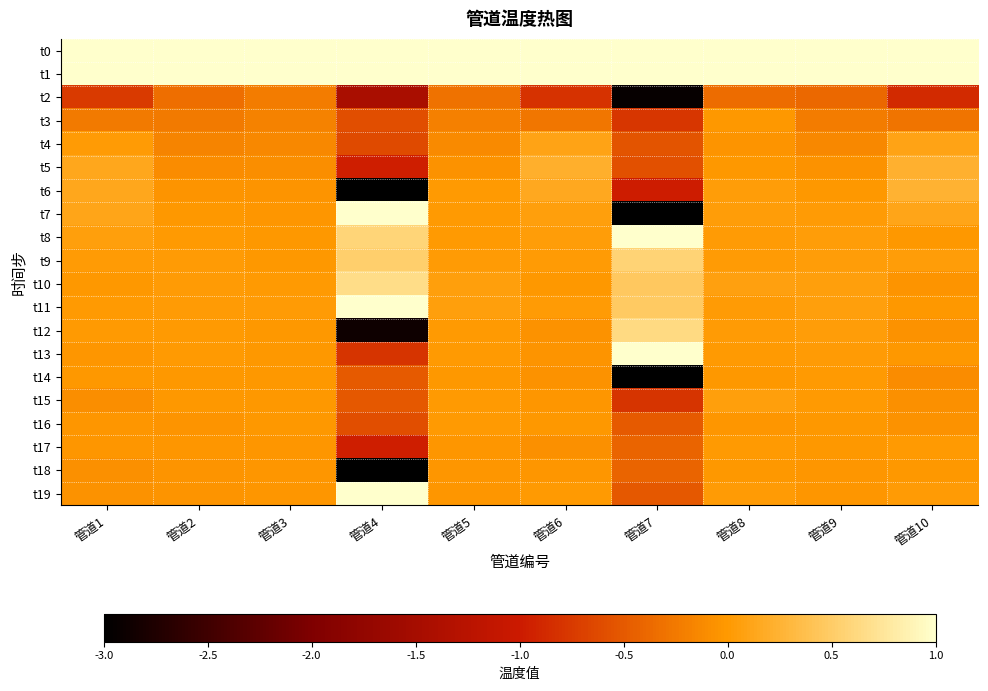

Reading right to left, what are all the values shown in this chart?

t0: 管道10=1.0	管道9=1.0	管道8=1.0	管道7=1.0	管道6=1.0	管道5=1.0	管道4=1.0	管道3=1.0	管道2=1.0	管道1=1.0
t1: 管道10=1.0	管道9=1.0	管道8=1.0	管道7=1.0	管道6=1.0	管道5=1.0	管道4=1.0	管道3=1.0	管道2=1.0	管道1=1.0
t2: 管道10=-0.9	管道9=-0.4	管道8=-0.4	管道7=-2.9	管道6=-0.8	管道5=-0.3	管道4=-1.4	管道3=-0.2	管道2=-0.3	管道1=-0.7
t3: 管道10=-0.3	管道9=-0.2	管道8=-0.0	管道7=-0.8	管道6=-0.3	管道5=-0.2	管道4=-0.6	管道3=-0.2	管道2=-0.2	管道1=-0.2
t4: 管道10=0.1	管道9=-0.1	管道8=-0.0	管道7=-0.5	管道6=0.1	管道5=-0.1	管道4=-0.6	管道3=-0.1	管道2=-0.2	管道1=0.0
t5: 管道10=0.2	管道9=-0.1	管道8=-0.0	管道7=-0.6	管道6=0.2	管道5=-0.1	管道4=-1.0	管道3=-0.1	管道2=-0.1	管道1=0.1
t6: 管道10=0.2	管道9=-0.0	管道8=0.0	管道7=-1.0	管道6=0.2	管道5=0.0	管道4=-3.0	管道3=-0.0	管道2=-0.0	管道1=0.1
t7: 管道10=0.1	管道9=0.0	管道8=0.0	管道7=-3.0	管道6=0.1	管道5=0.0	管道4=1.0	管道3=-0.0	管道2=-0.0	管道1=0.1
t8: 管道10=-0.0	管道9=0.0	管道8=0.0	管道7=1.0	管道6=0.0	管道5=0.0	管道4=0.6	管道3=-0.0	管道2=0.0	管道1=0.0
t9: 管道10=0.0	管道9=0.0	管道8=0.0	管道7=0.6	管道6=0.0	管道5=0.0	管道4=0.5	管道3=-0.0	管道2=0.0	管道1=0.0
t10: 管道10=-0.0	管道9=0.1	管道8=0.1	管道7=0.5	管道6=-0.0	管道5=0.1	管道4=0.7	管道3=0.0	管道2=0.0	管道1=-0.0
t11: 管道10=-0.0	管道9=0.1	管道8=0.0	管道7=0.5	管道6=0.0	管道5=0.0	管道4=1.0	管道3=0.0	管道2=0.0	管道1=0.0
t12: 管道10=-0.1	管道9=0.0	管道8=0.0	管道7=0.6	管道6=-0.1	管道5=0.0	管道4=-2.9	管道3=-0.0	管道2=0.0	管道1=0.0
t13: 管道10=-0.0	管道9=0.0	管道8=0.0	管道7=1.0	管道6=-0.0	管道5=0.0	管道4=-0.8	管道3=-0.0	管道2=0.0	管道1=-0.0
t14: 管道10=-0.1	管道9=0.0	管道8=-0.0	管道7=-3.0	管道6=-0.1	管道5=-0.0	管道4=-0.5	管道3=-0.0	管道2=-0.0	管道1=-0.0
t15: 管道10=-0.1	管道9=0.0	管道8=0.1	管道7=-0.8	管道6=-0.0	管道5=0.0	管道4=-0.5	管道3=-0.0	管道2=-0.0	管道1=-0.1
t16: 管道10=-0.0	管道9=-0.0	管道8=-0.0	管道7=-0.5	管道6=-0.0	管道5=0.0	管道4=-0.6	管道3=-0.0	管道2=-0.0	管道1=-0.0
t17: 管道10=0.0	管道9=-0.0	管道8=0.0	管道7=-0.4	管道6=-0.1	管道5=-0.0	管道4=-1.0	管道3=-0.0	管道2=-0.0	管道1=-0.0
t18: 管道10=-0.0	管道9=-0.0	管道8=-0.0	管道7=-0.4	管道6=-0.0	管道5=-0.0	管道4=-3.0	管道3=-0.0	管道2=-0.0	管道1=-0.1
t19: 管道10=0.0	管道9=-0.0	管道8=0.0	管道7=-0.5	管道6=0.0	管道5=-0.0	管道4=1.0	管道3=-0.0	管道2=-0.0	管道1=-0.1